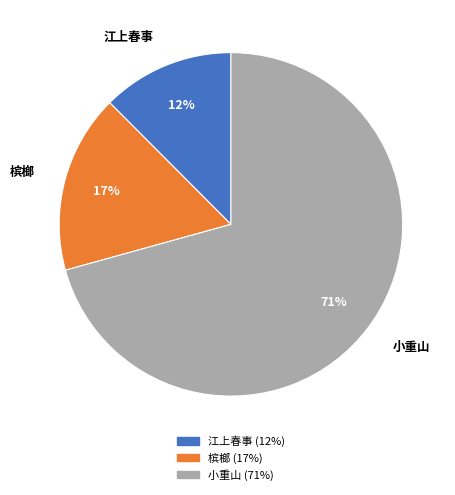

Which category has the smallest portion of the pie?

江上春事